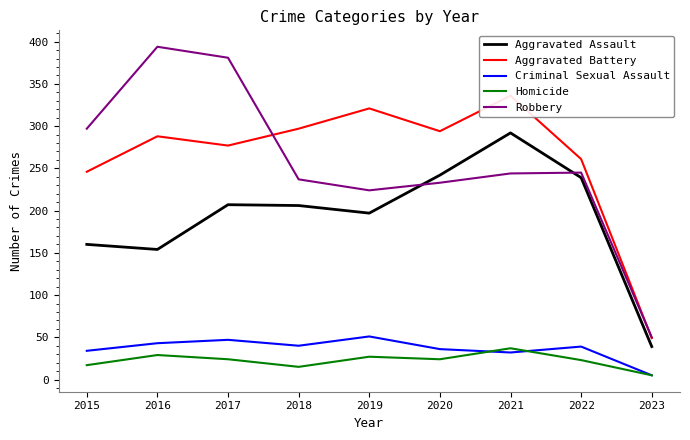

What is the total value across all series at 2017?

936